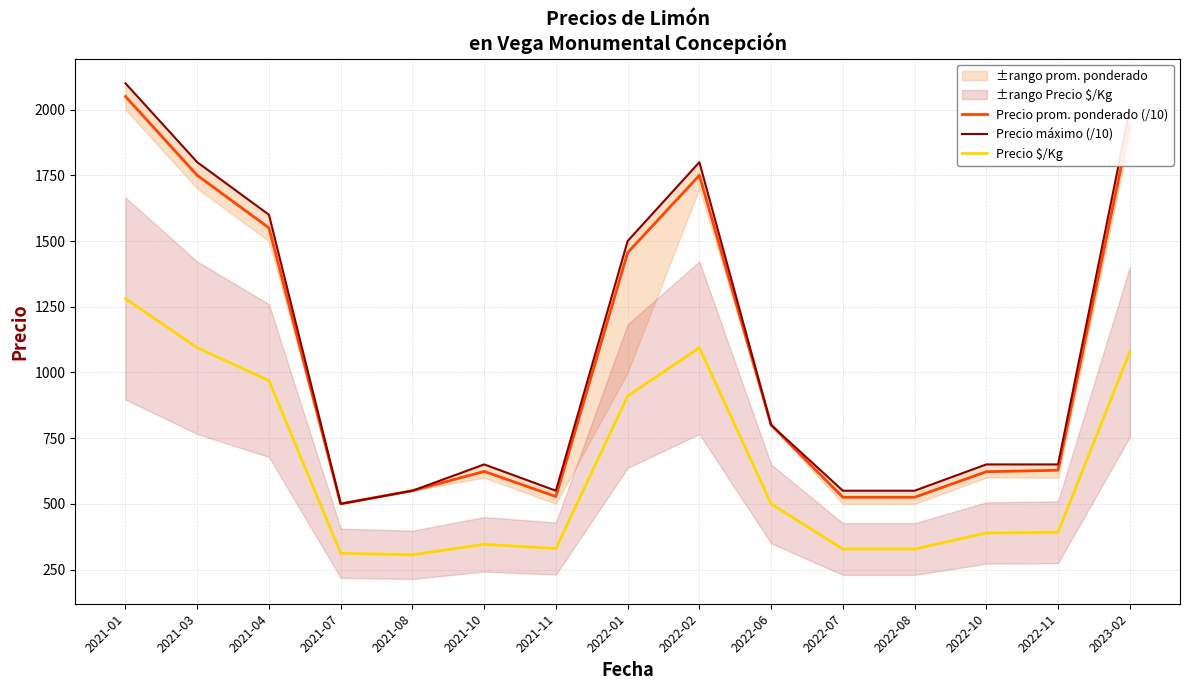

At which category is the sum across all series the highest?

2021-01